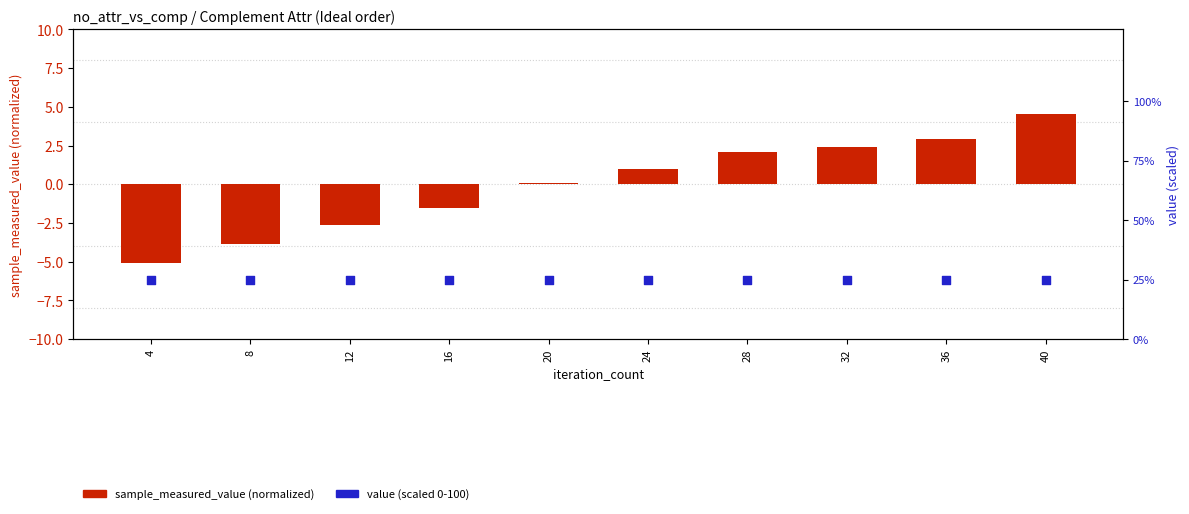

At how many categories does at least one series exceed 12?

10